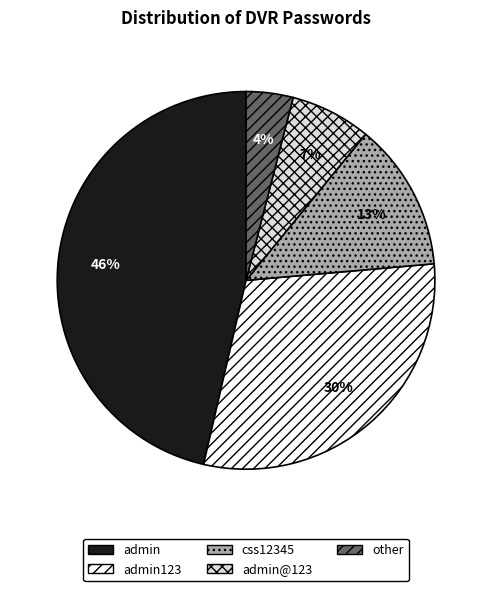

To the nearest percent, what portion does admin represent?

46%